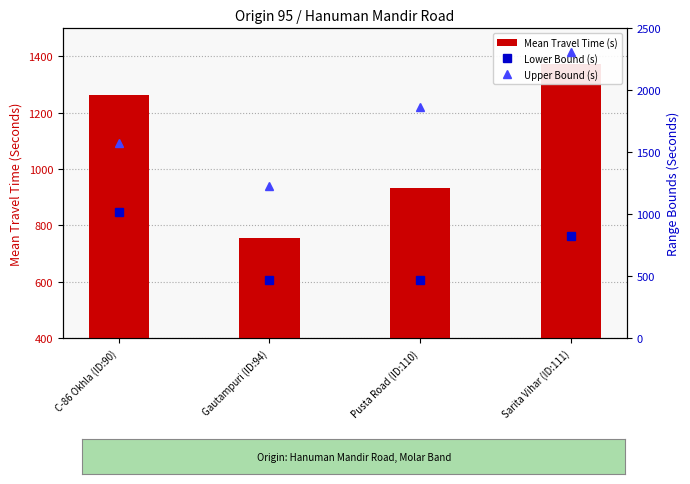

What position from the left is Sarita Vihar (ID:111)?

4